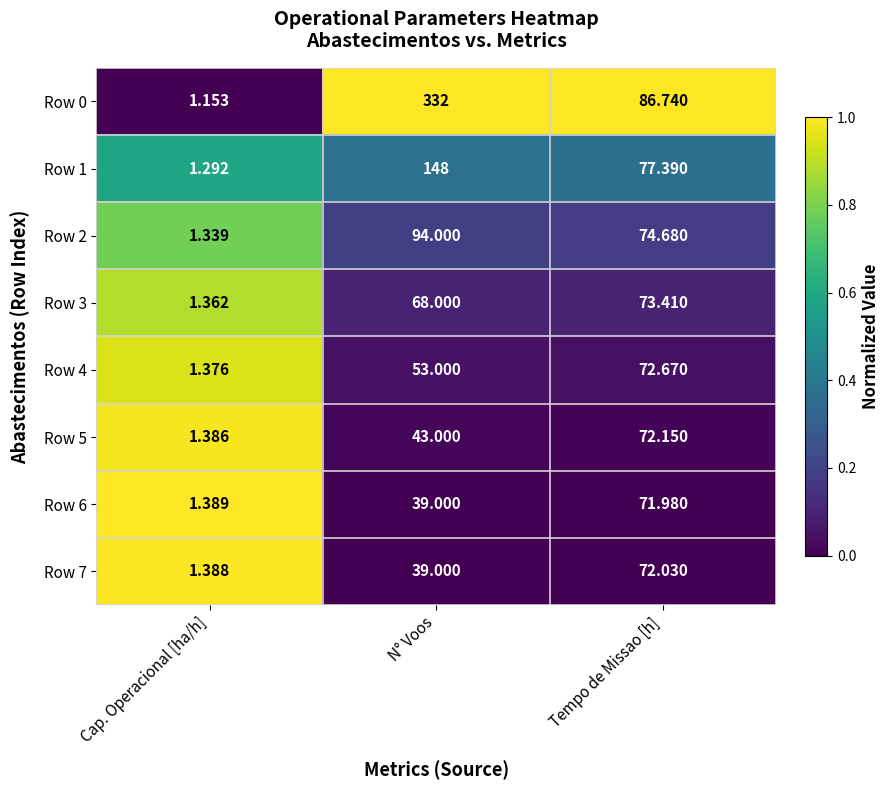

At which label does Row 5 reach its minimum?

Cap. Operacional [ha/h]